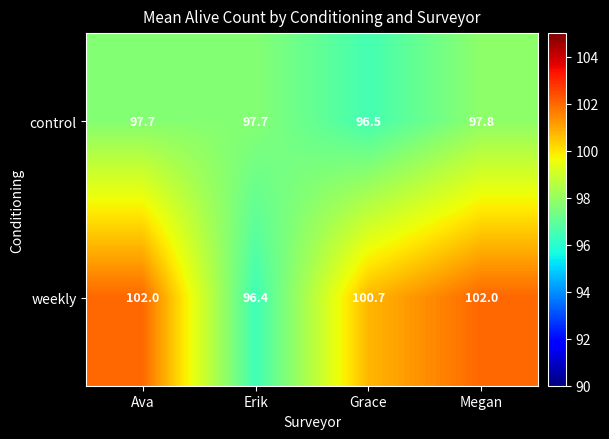

Between Ava and Megan, which series saw the biggest shift?

control